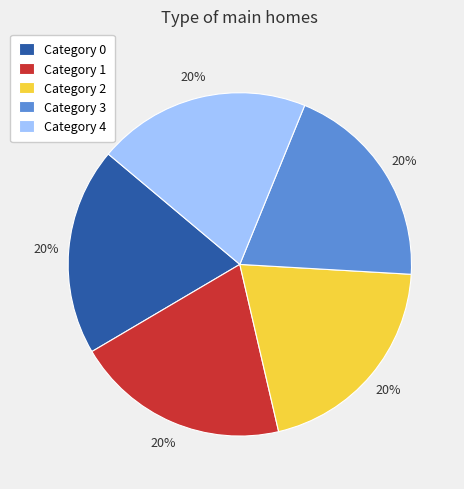

How many slices are in this pie chart?

5